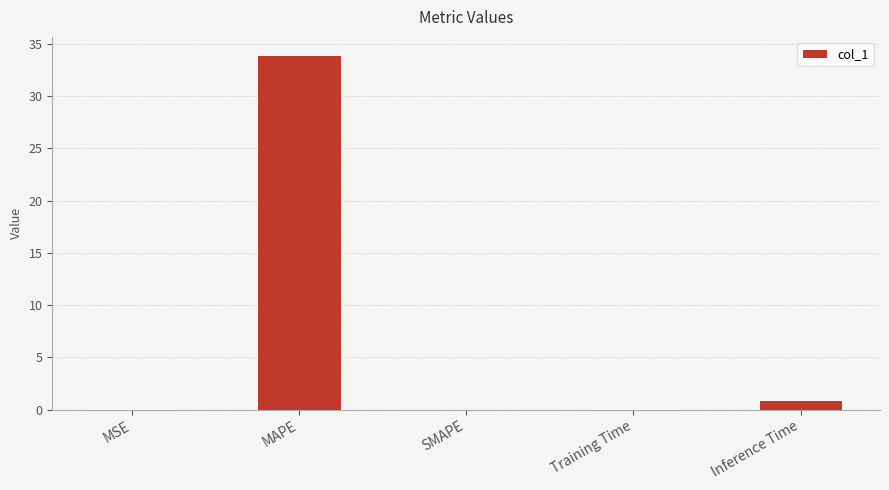

Are the bars horizontal?

No